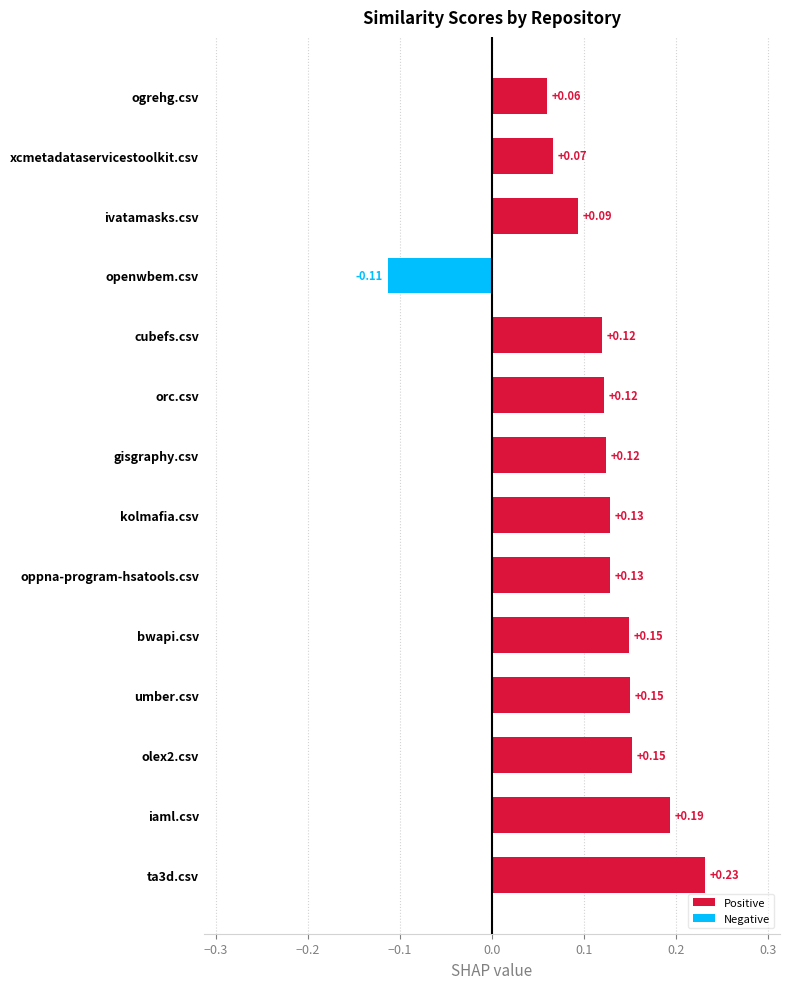

Which label corresponds to the smallest value in the chart?

openwbem.csv